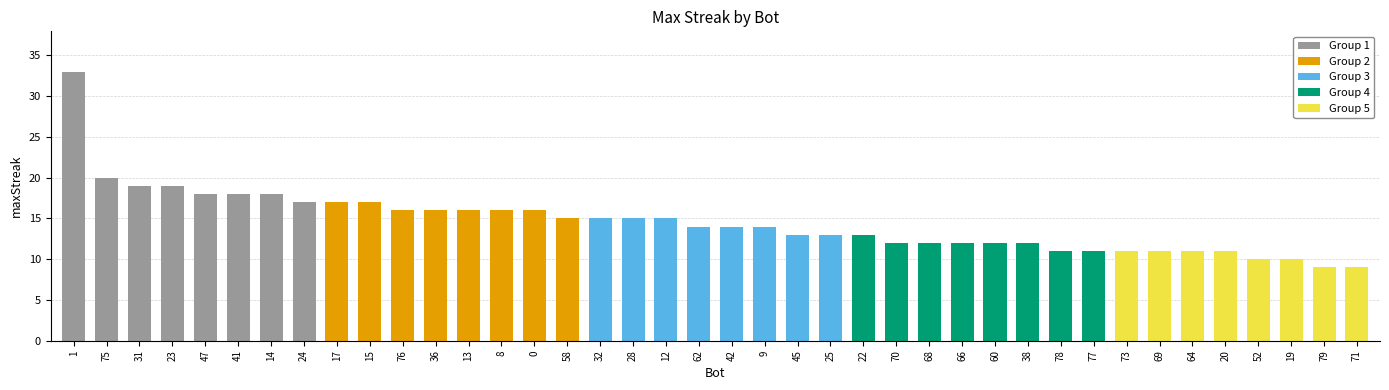

What is the label of the 15th bar from the right?

70